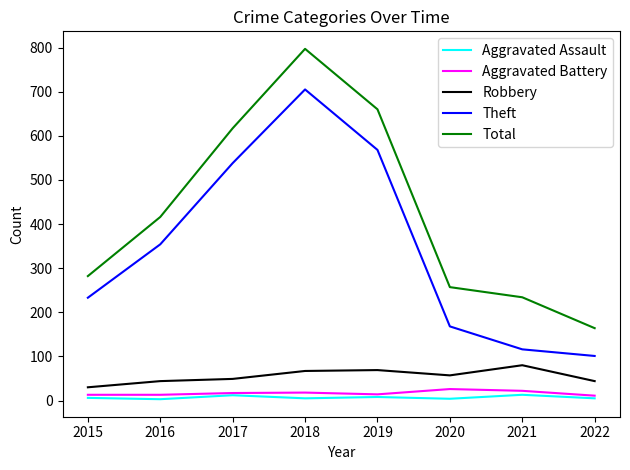

What is the total value across all series at 2019?

1319